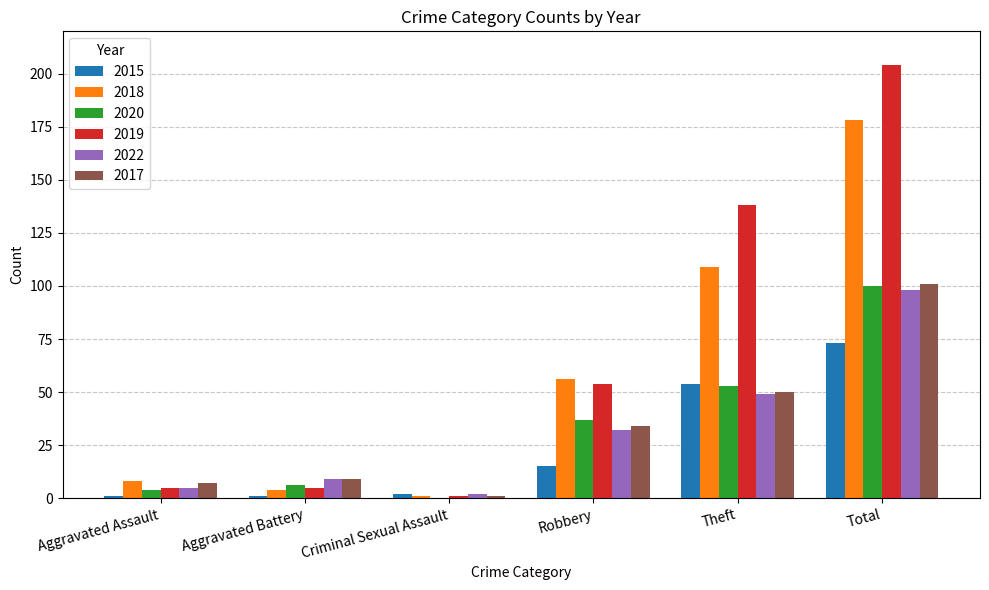

At which category is the sum across all series the highest?

Total